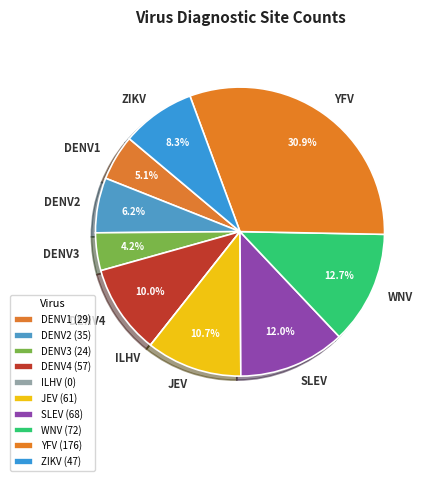

Is there any slice that represents more than half of the pie?

No